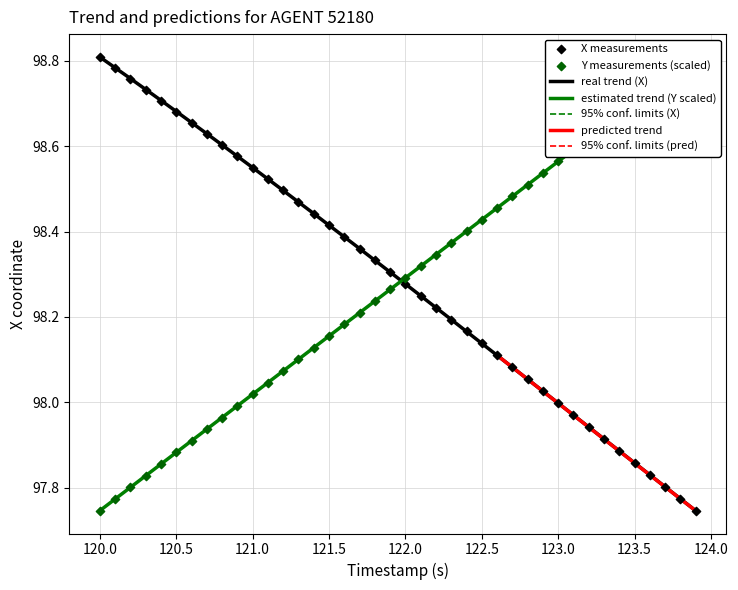

Which series contains the lowest Y value?

X